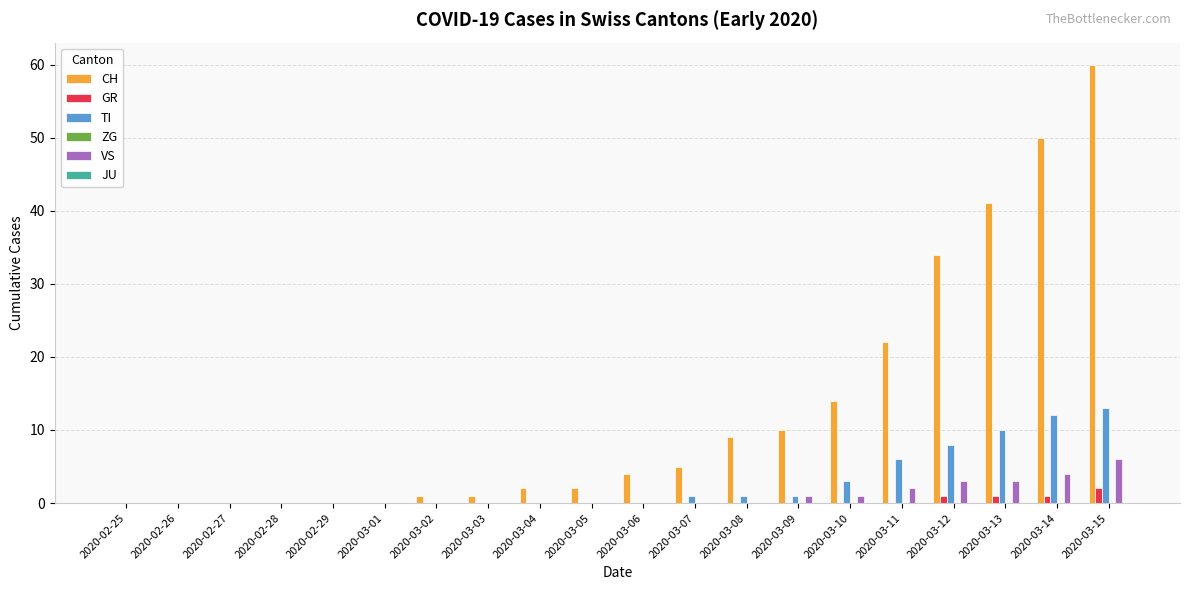

What is the maximum value for TI?

13